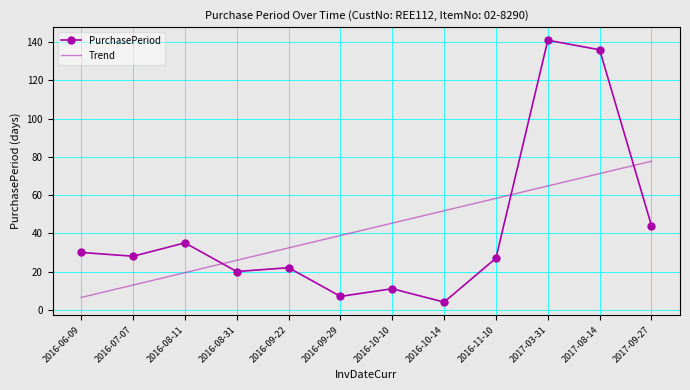

True or false: PurchasePeriod and Trend intersect in this chart.

True